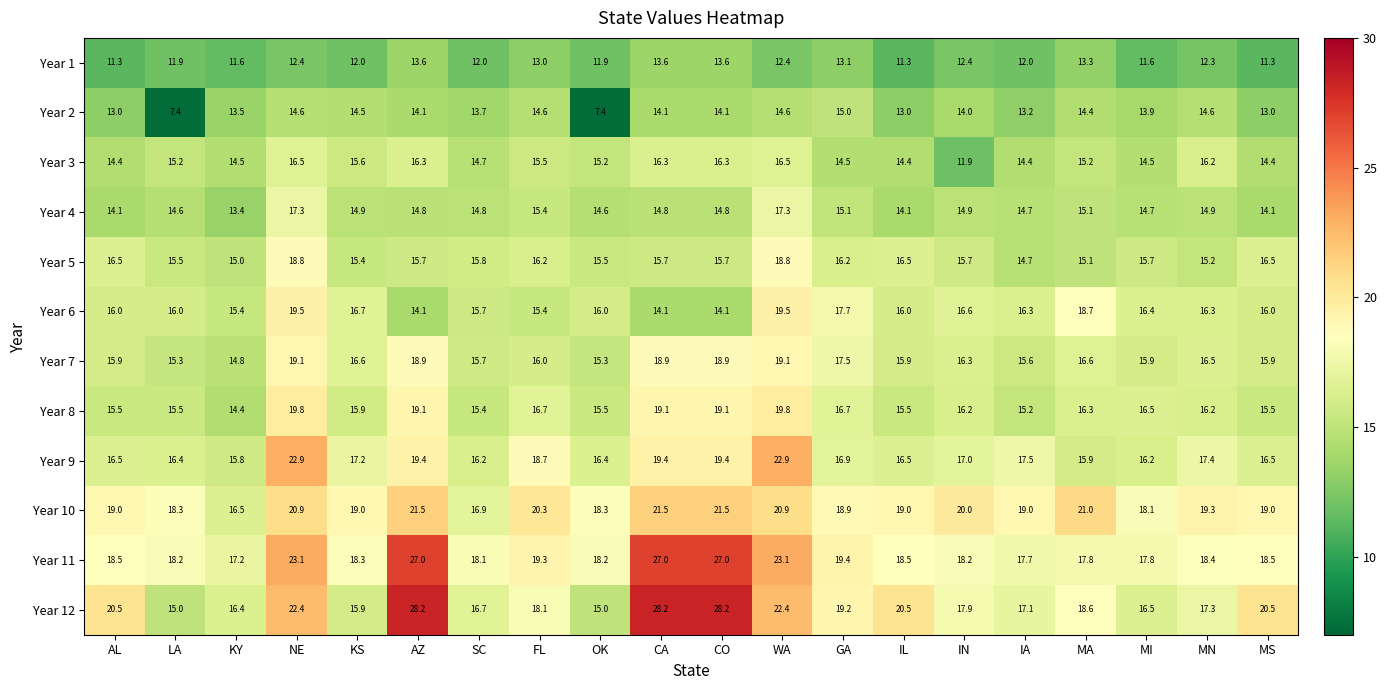

What is the spread (max minus min) of values at MS?

9.2